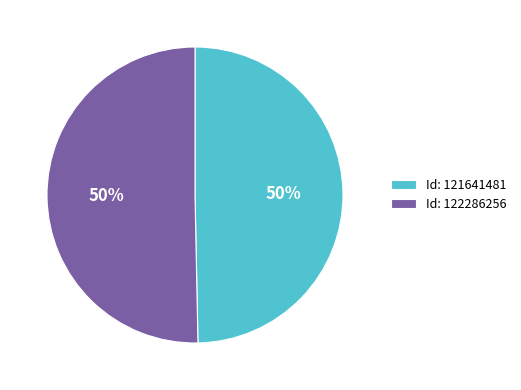

True or false: Id: 122286256 accounts for 36% of the total.

False